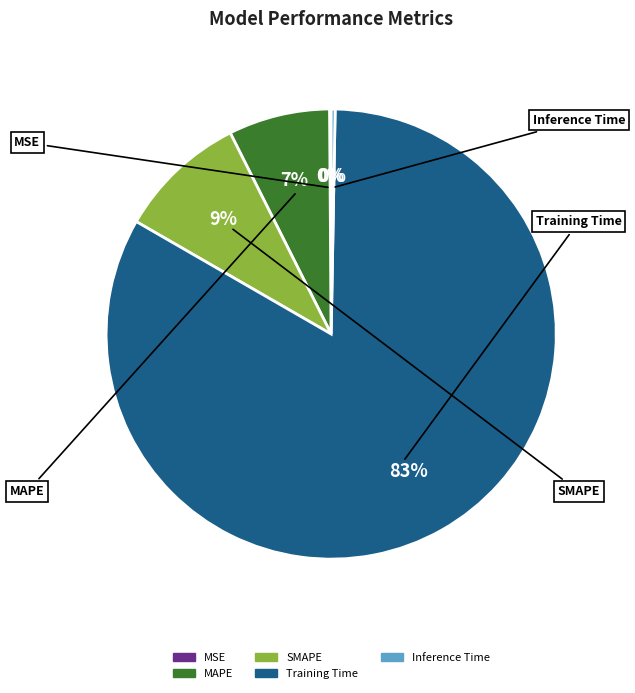

The Training Time slice represents 72% of the pie. True or false?

False